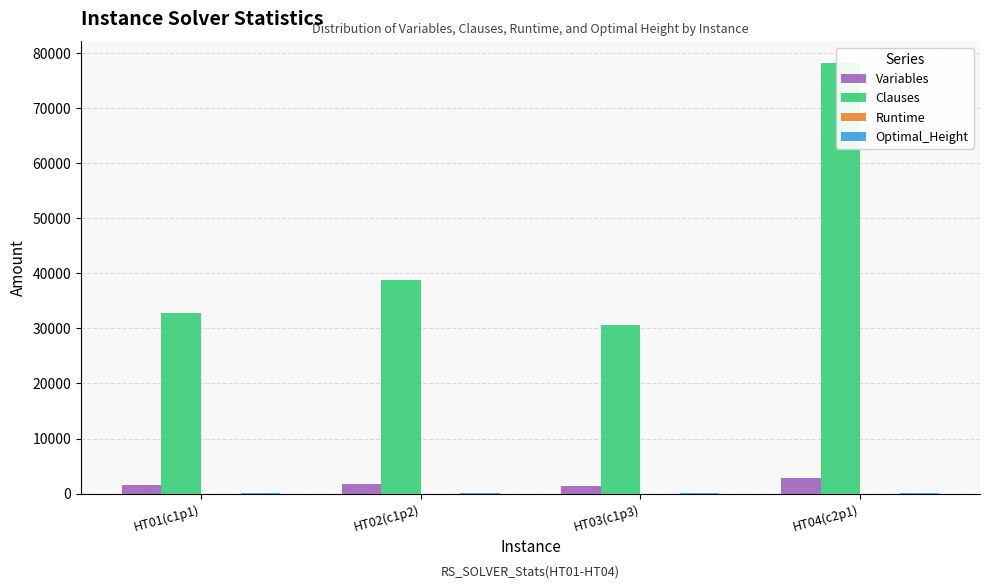

Which has a higher value, HT04(c2p1) or HT01(c1p1)?

HT04(c2p1)